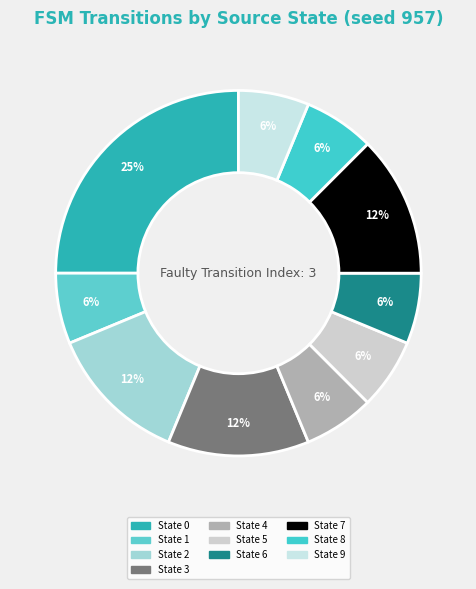

Is there any slice that represents more than half of the pie?

No